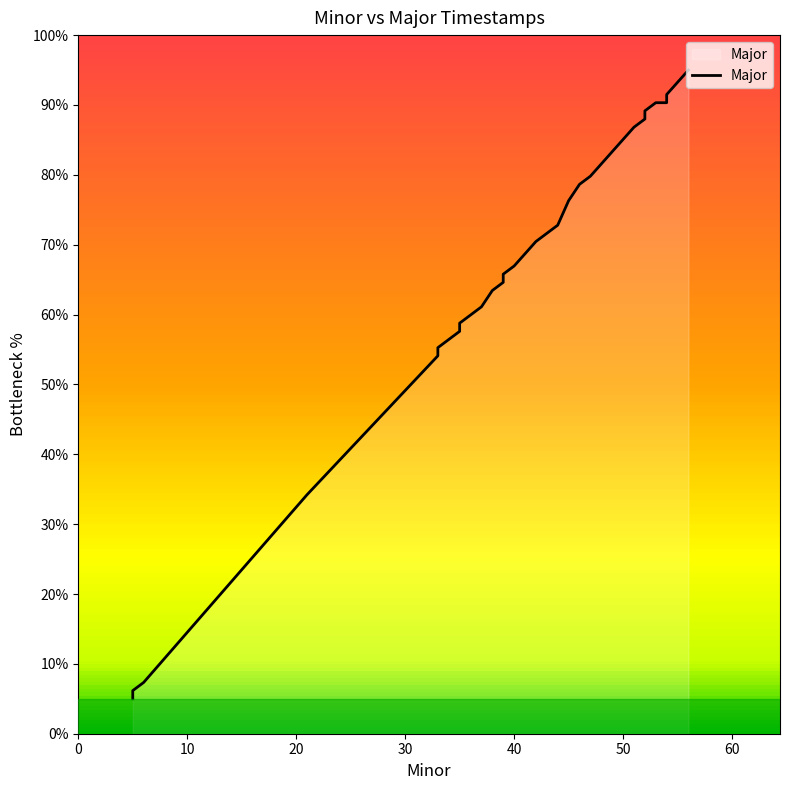

Rank the categories by value from lowest to highest.

5, 5, 6, 21, 33, 33, 33, 35, 35, 35, 36, 37, 38, 39, 39, 39, 39, 40, 40, 40, 42, 44, 45, 45, 46, 46, 47, 47, 47, 47, 51, 52, 52, 52, 53, 54, 54, 54, 56, 56